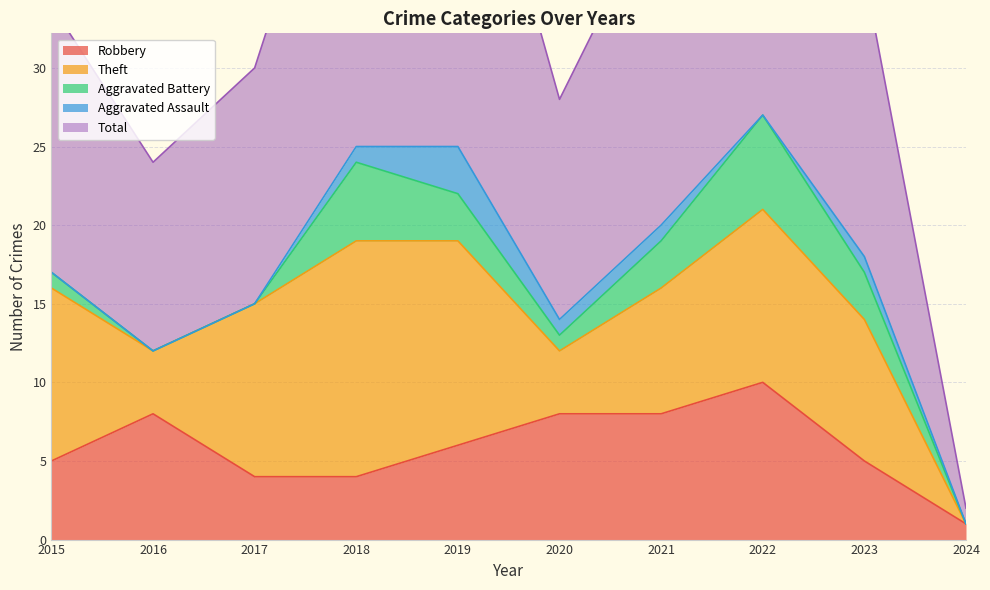

Where is the first local minimum for Aggravated Battery?

2020